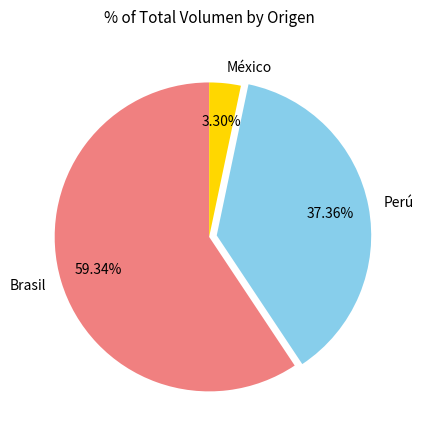

Rank the categories by value from lowest to highest.

México, Perú, Brasil